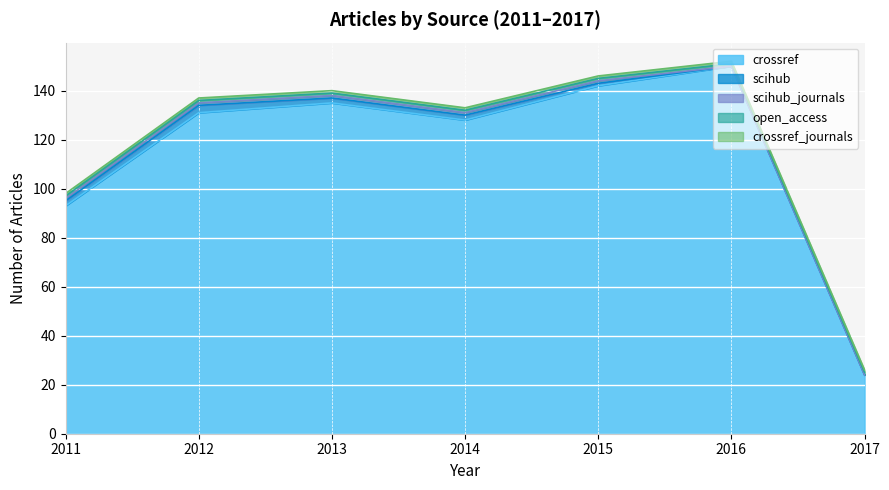

Between 2011 and 2015, which series saw the biggest shift?

crossref